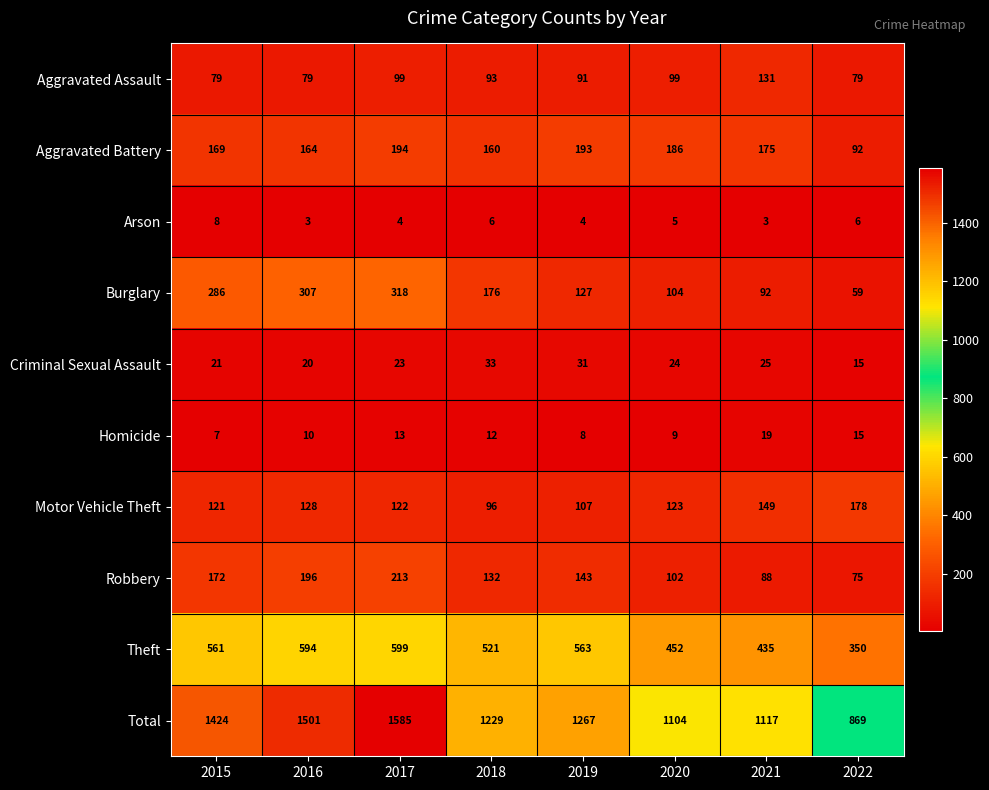

Which category has the highest value across all series?

2017